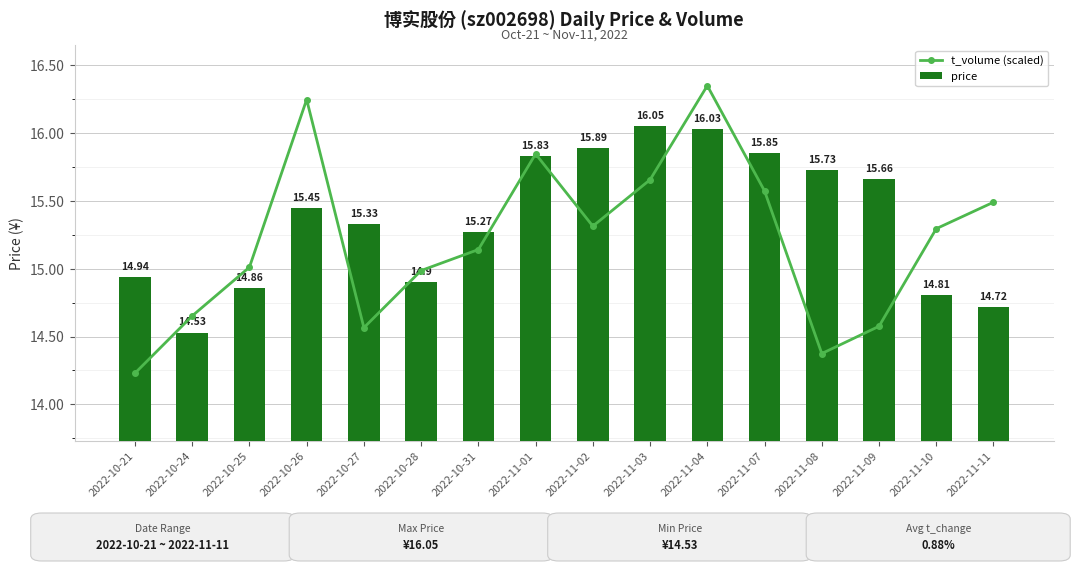

What is the sum of the price values at 2022-11-03 and 2022-11-07?

31.9